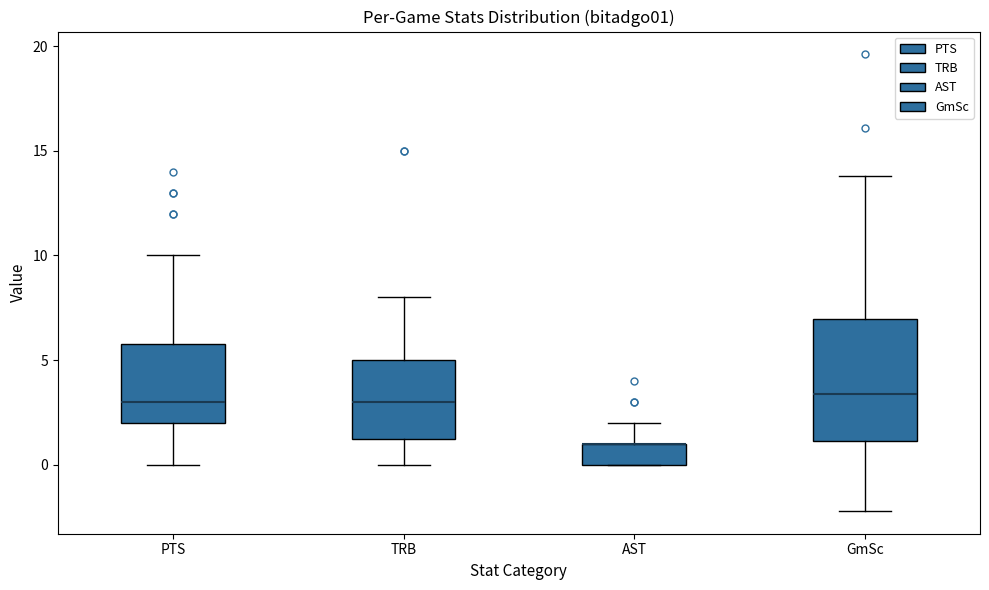

Where does the lower whisker of the box for TRB end on the y-axis? The values are not printed on the chart, so give them approximately, as read against the axis.

0.0